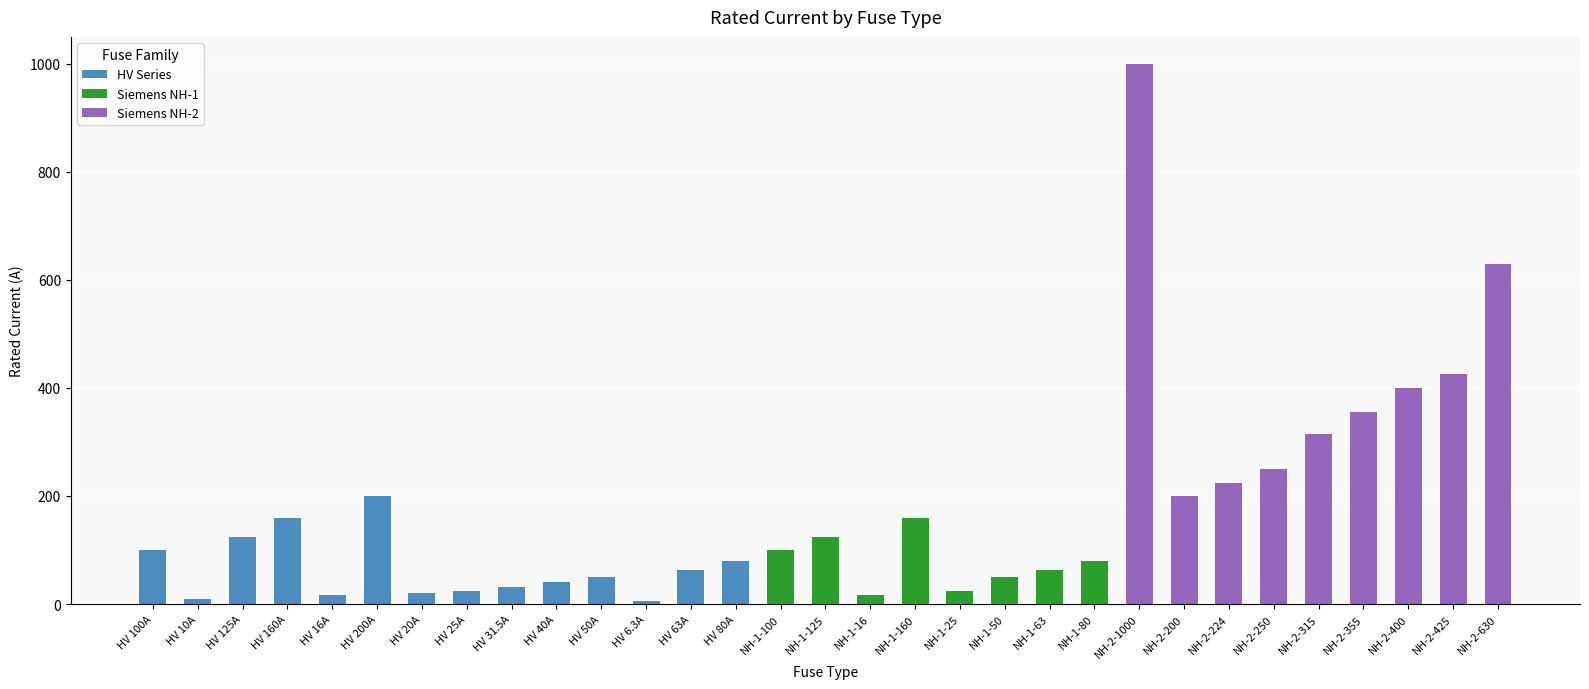

How many values in the HV Series series are below 50?

7